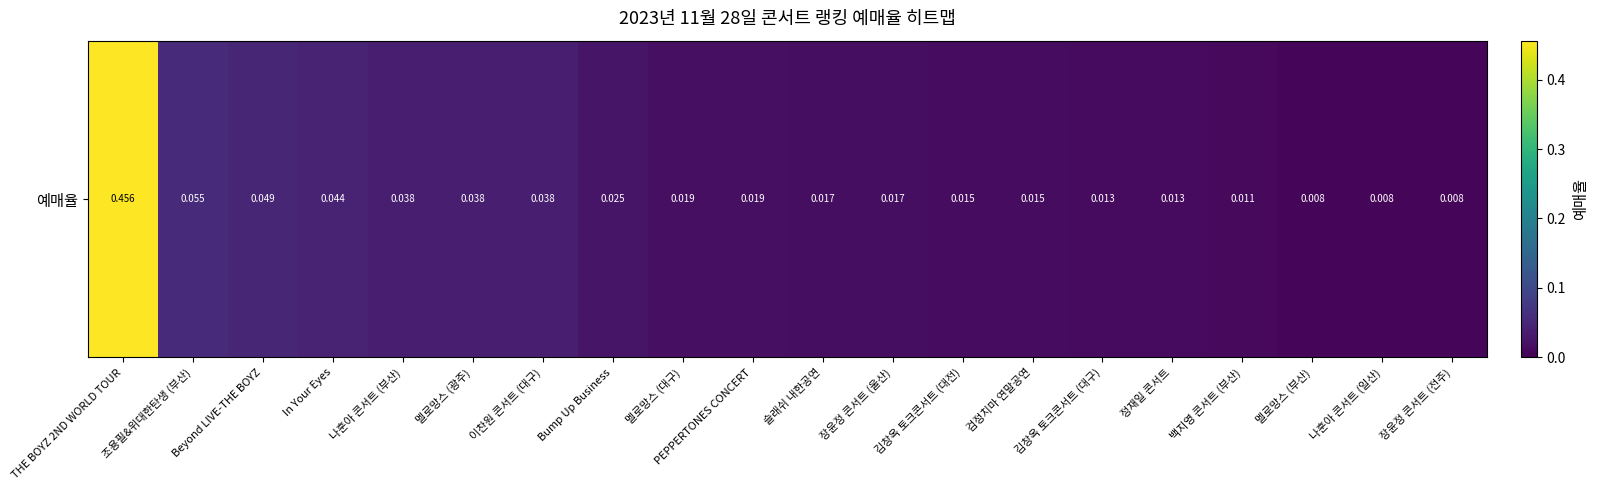

List the labels in order of value, largest first.

THE BOYZ 2ND WORLD TOUR, 조용필&위대한탄생 (부산), Beyond LIVE-THE BOYZ, In Your Eyes, 나훈아 콘서트 (부산), 멜로망스 (광주), 이찬원 콘서트 (대구), Bump Up Business, 멜로망스 (대구), PEPPERTONES CONCERT, 슬래쉬 내한공연, 장윤정 콘서트 (울산), 김창옥 토크콘서트 (대전), 검정치마 연말공연, 김창옥 토크콘서트 (대구), 정재일 콘서트, 백지영 콘서트 (부산), 멜로망스 (부산), 나훈아 콘서트 (일산), 장윤정 콘서트 (전주)